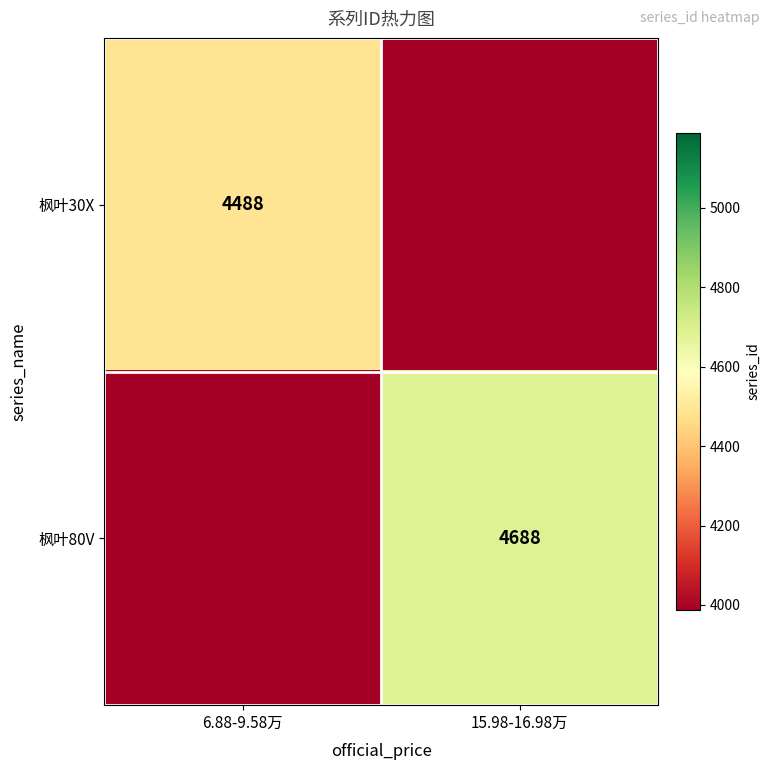

Is it true that 枫叶80V equals 6219 at 15.98-16.98万?

False